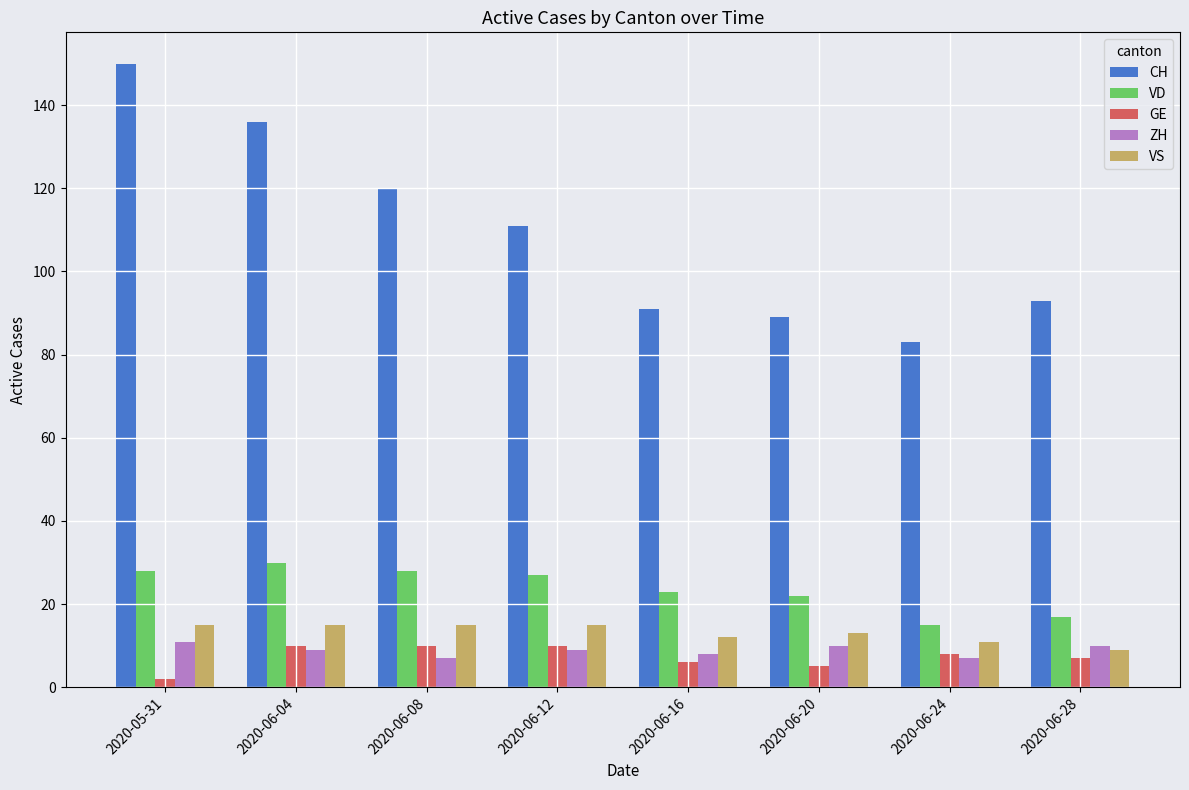

Is the value of CH at 2020-05-31 greater than the value of VS at 2020-06-08?

Yes